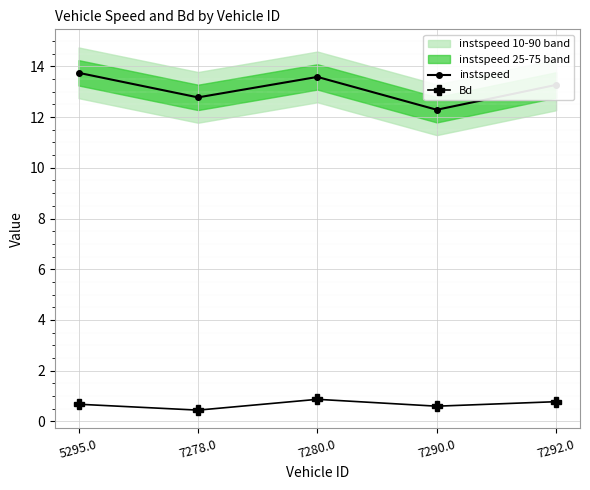

How many values in the instspeed series exceed 13?

3